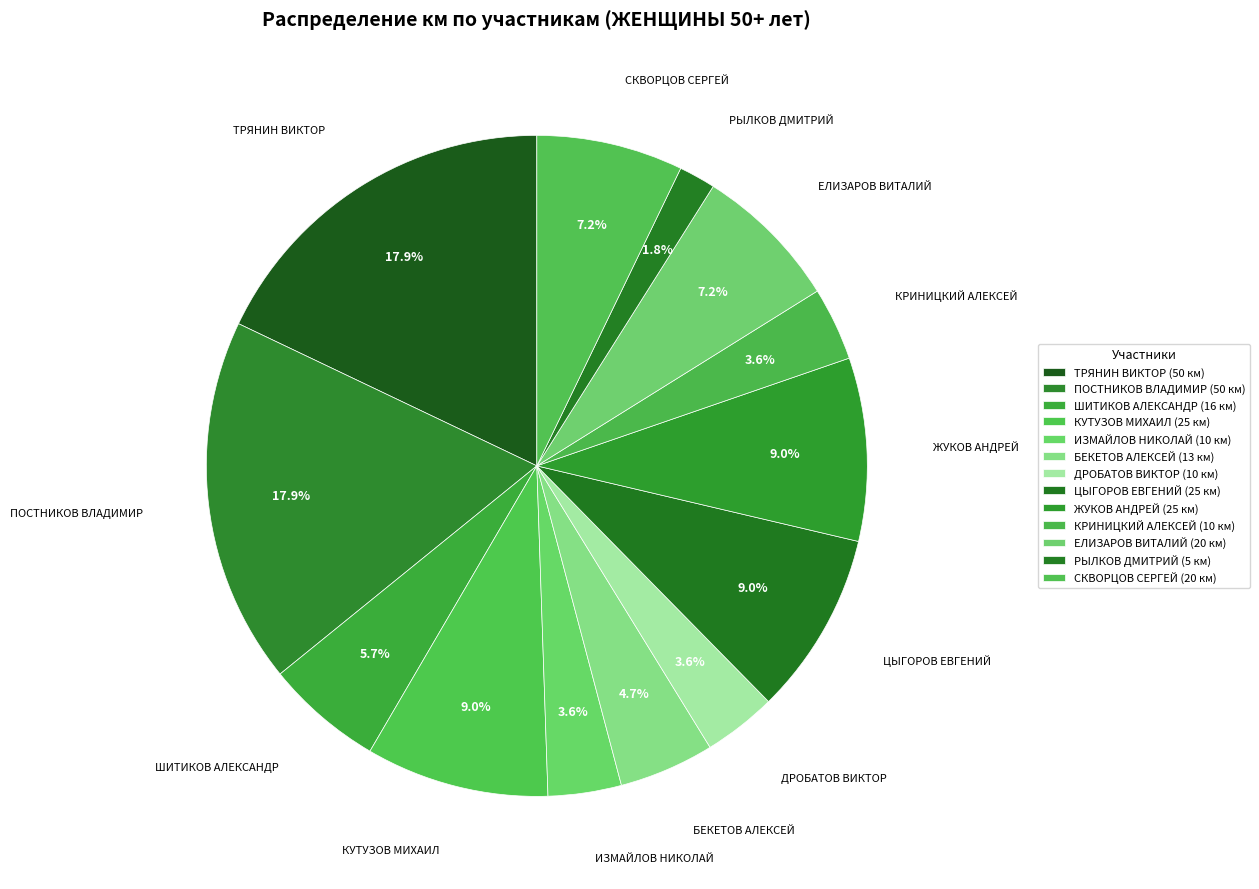

Rank the categories by value from lowest to highest.

РЫЛКОВ ДМИТРИЙ, ИЗМАЙЛОВ НИКОЛАЙ, ДРОБАТОВ ВИКТОР, КРИНИЦКИЙ АЛЕКСЕЙ, БЕКЕТОВ АЛЕКСЕЙ, ШИТИКОВ АЛЕКСАНДР, ЕЛИЗАРОВ ВИТАЛИЙ, СКВОРЦОВ СЕРГЕЙ, КУТУЗОВ МИХАИЛ, ЦЫГОРОВ ЕВГЕНИЙ, ЖУКОВ АНДРЕЙ, ТРЯНИН ВИКТОР, ПОСТНИКОВ ВЛАДИМИР